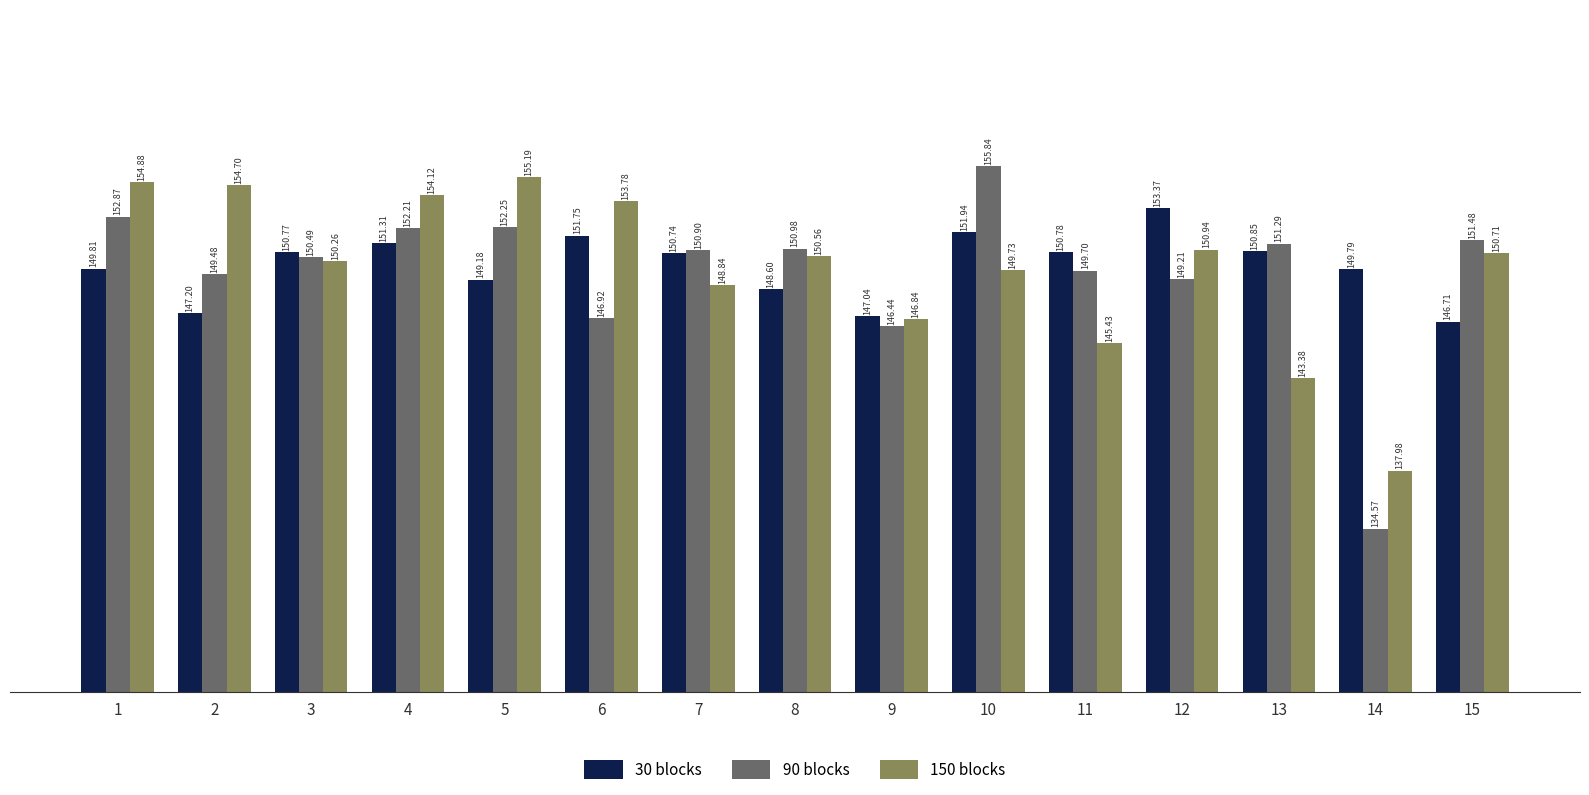

What is the difference between the maximum and second lowest values in the 150 blocks series?

11.8